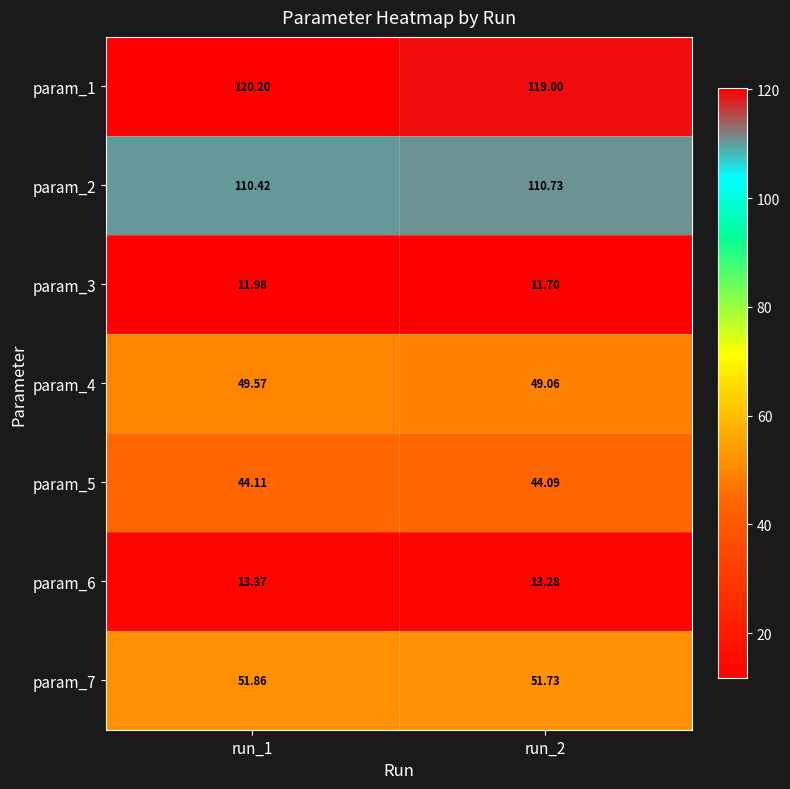

How many series are shown in this chart?

7